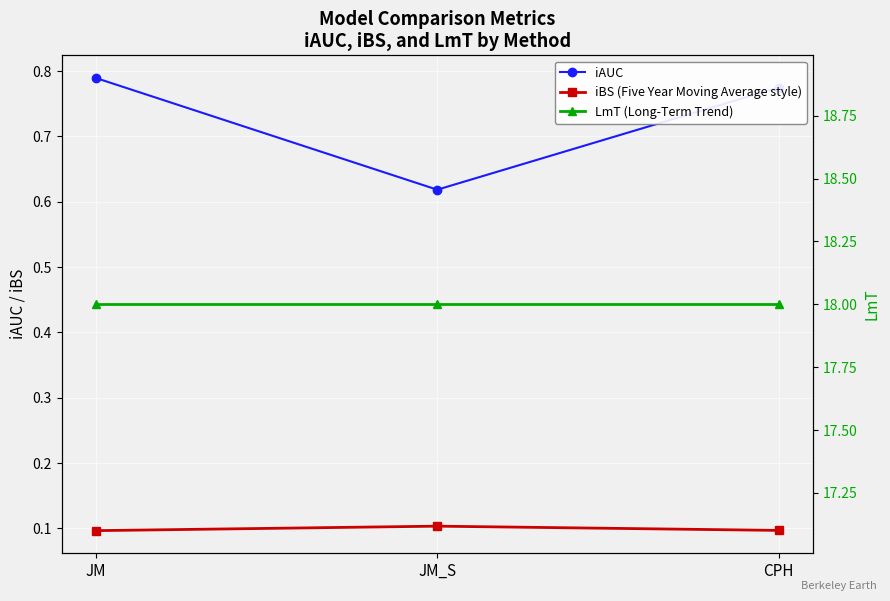

Reading left to right, what are all the values shown in this chart?

iAUC: JM=0.8	JM_S=0.6	CPH=0.8
iBS (Five Year Moving Average style): JM=0.1	JM_S=0.1	CPH=0.1
LmT (Long-Term Trend): JM=18.0	JM_S=18.0	CPH=18.0